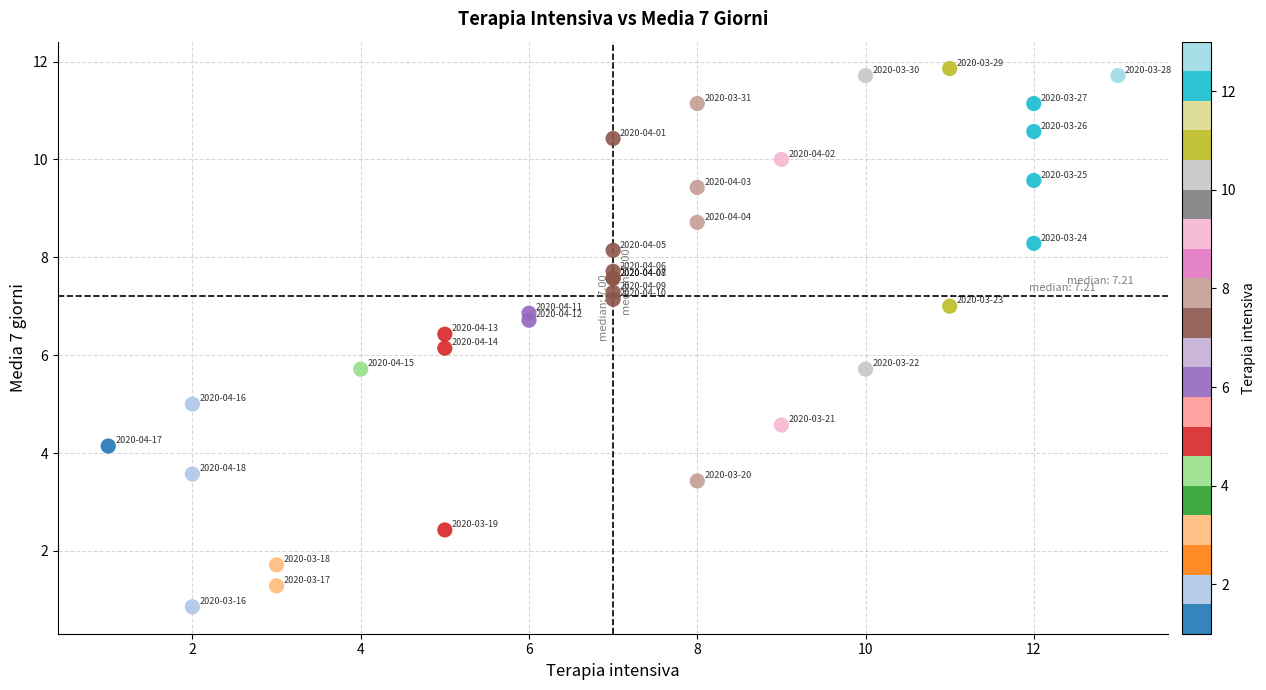

What Y value in the scatter plot is closest to 6?

6.1